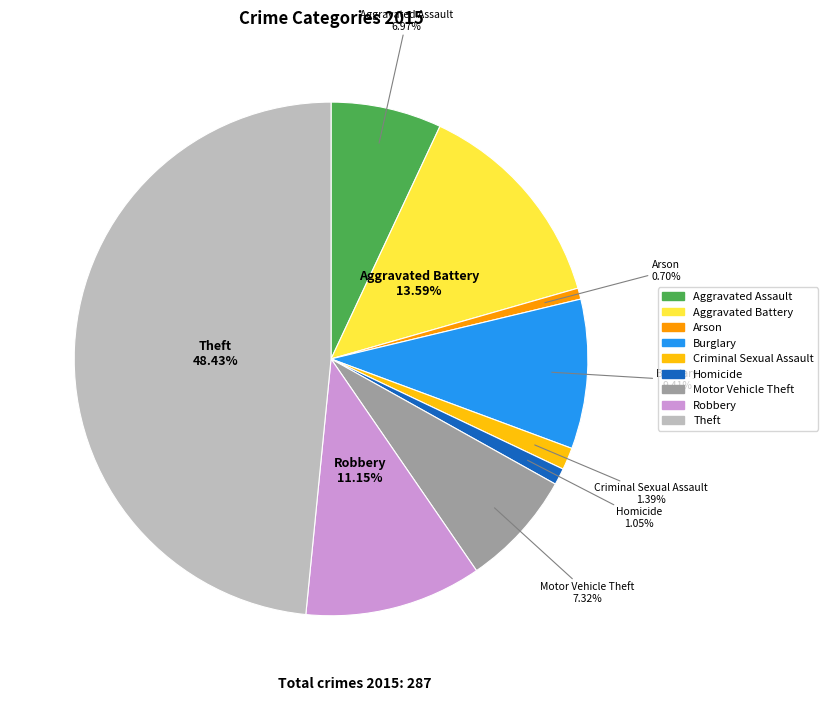

To the nearest percent, what percentage of the pie is Aggravated Battery?

14%